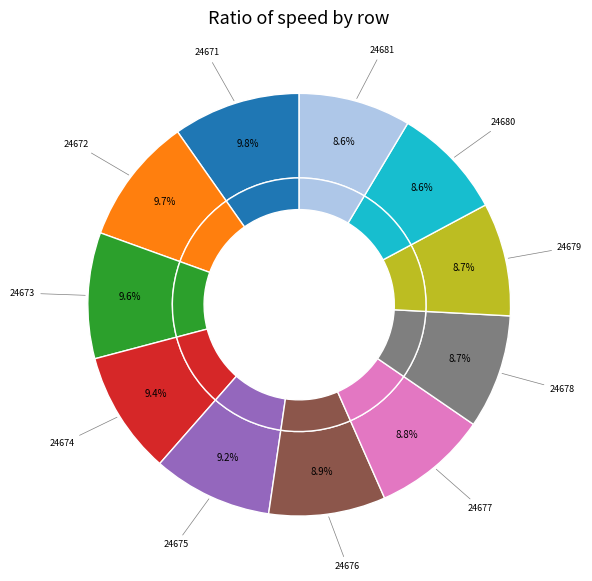

Is there any slice that represents more than half of the pie?

No